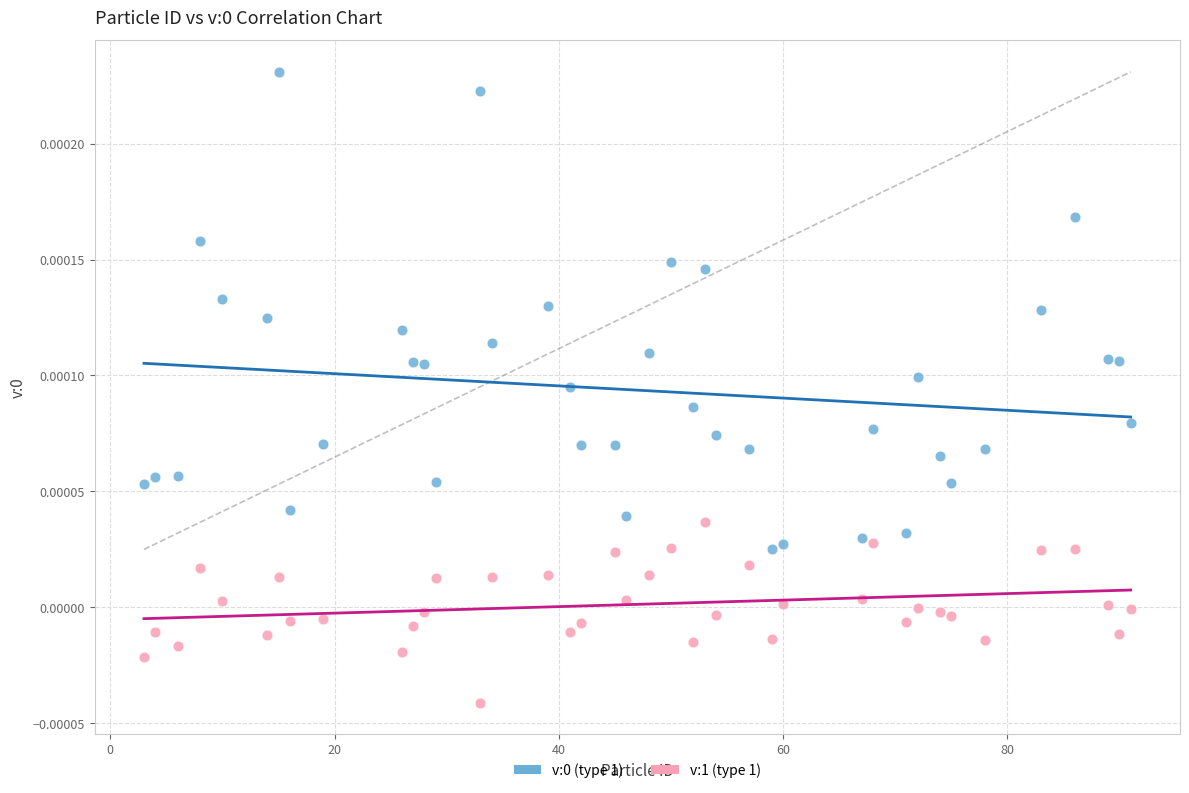

Which series contains the lowest Y value?

v:1 (type 1)